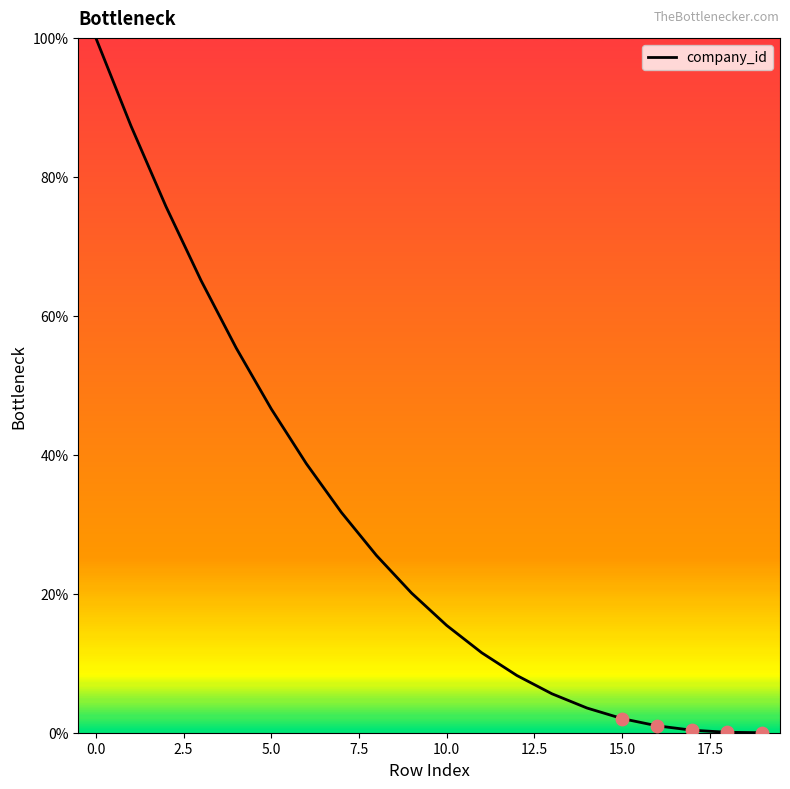

What is the difference between the maximum and minimum values?

100.0